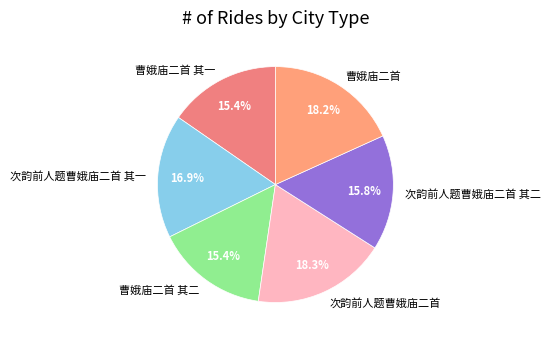

To the nearest percent, what is the average slice percentage?

17%